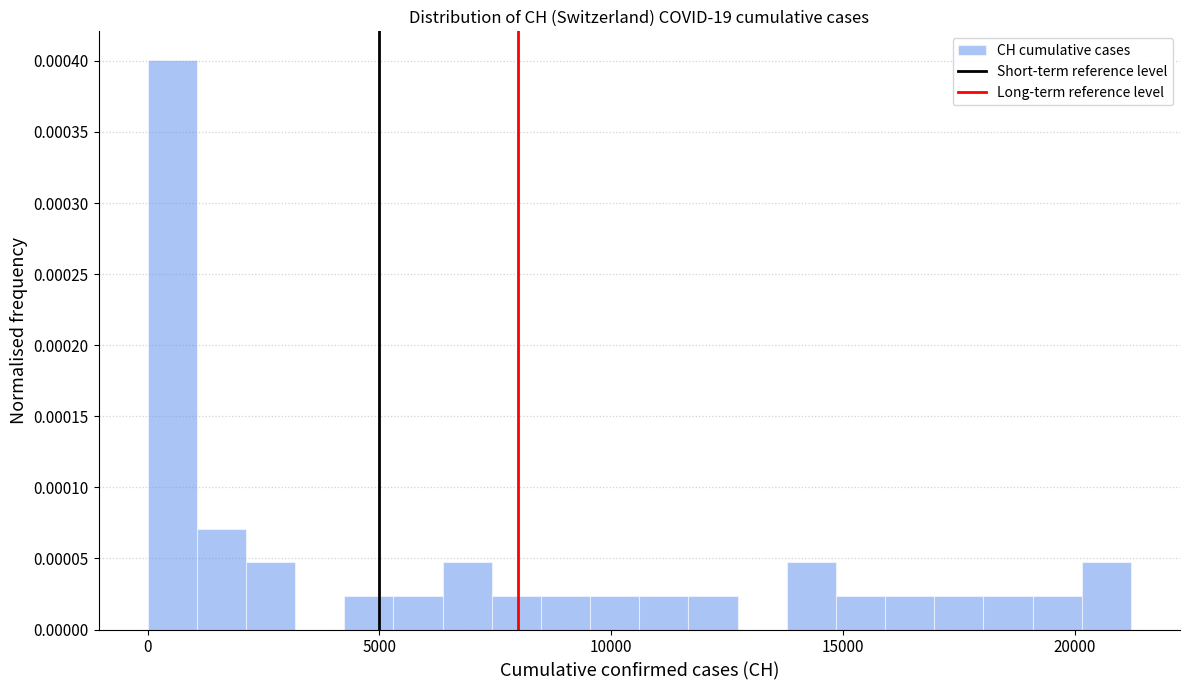

Around what value on the x-axis is the tallest bar? Give the approximate position of its centre, as read against the axis.

500